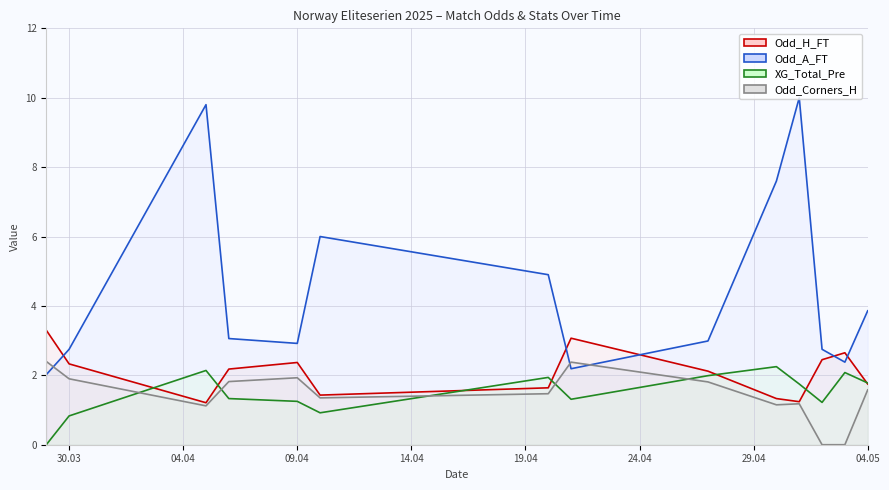

True or false: Odd_Corners_H has more than 1 points higher than both neighbors.

True